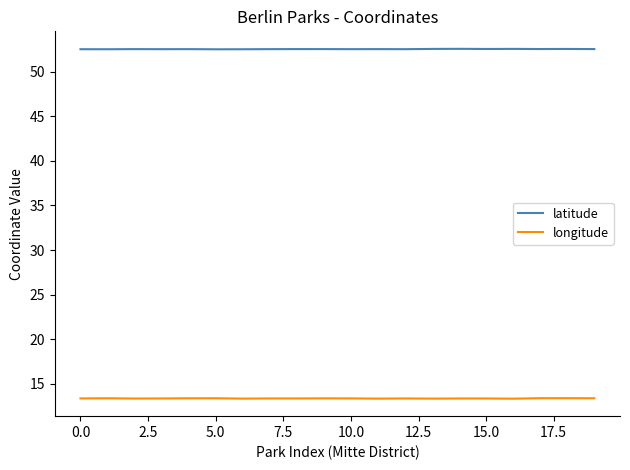

What is the highest value of the latitude series?

52.6